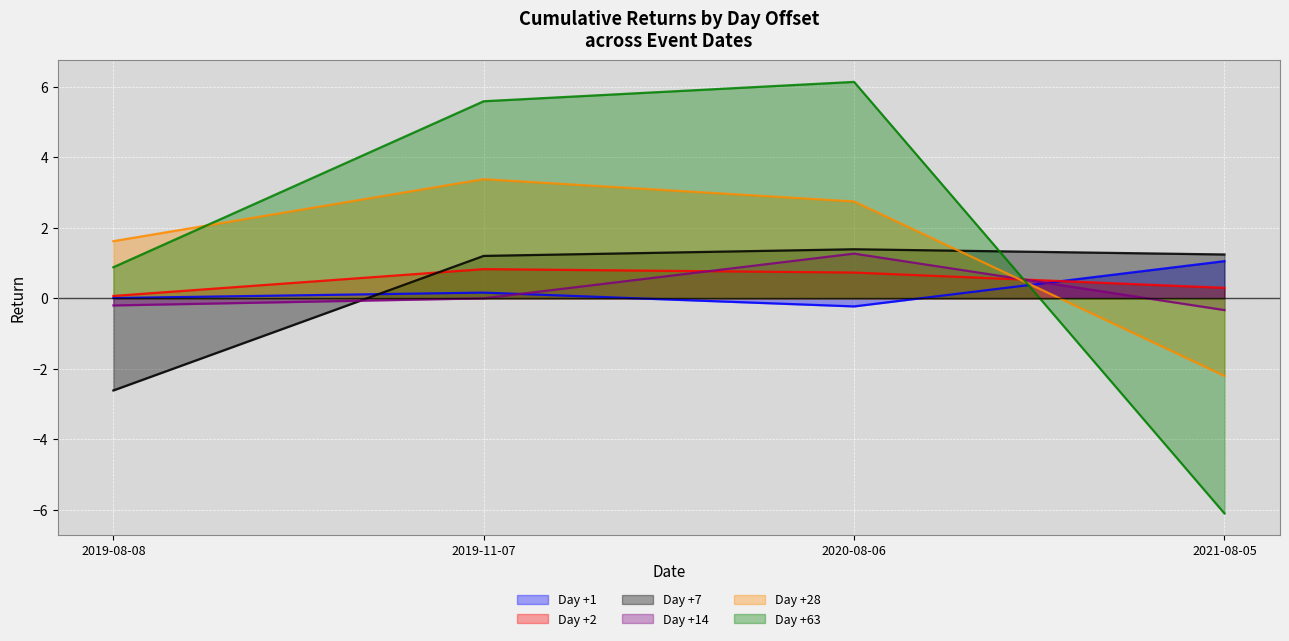

In Day +63, how many points are higher than both neighbors (excluding endpoints)?

1